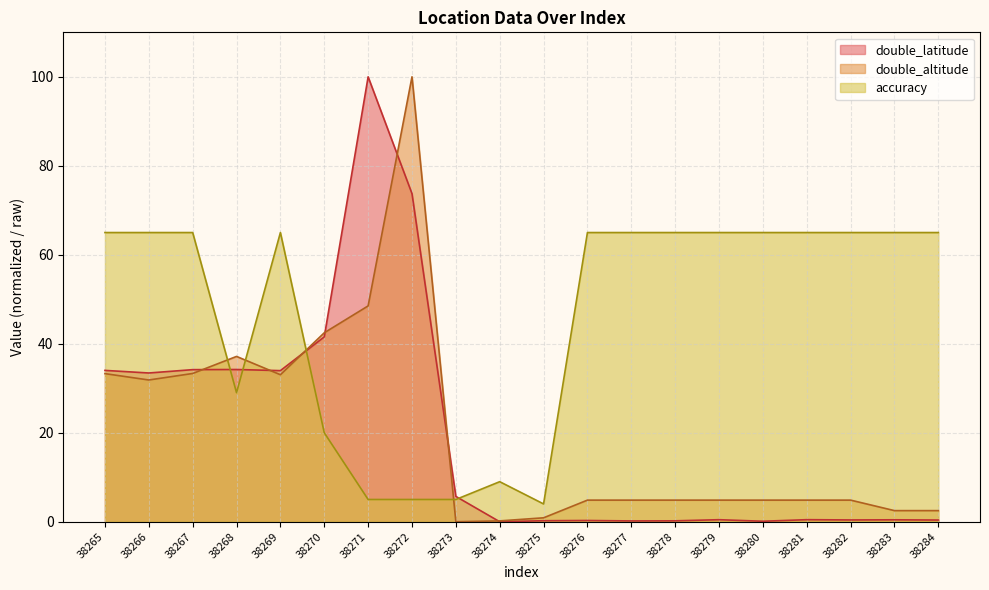

How many intersections are there between double_altitude and double_latitude?

7